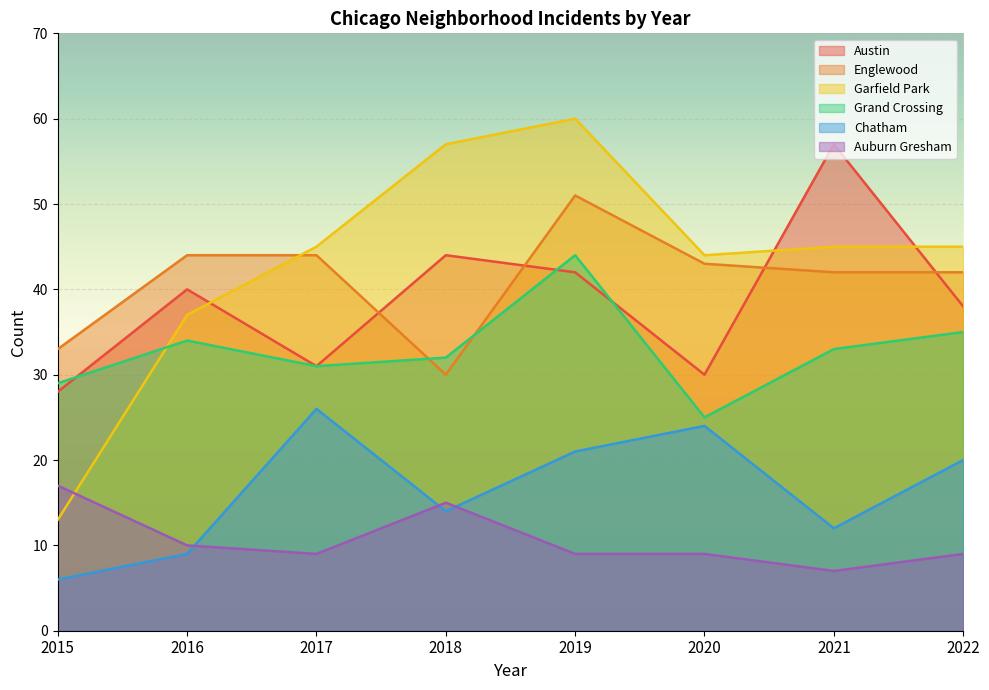

Reading left to right, what are all the values shown in this chart?

Austin: 2015=28	2016=40	2017=31	2018=44	2019=42	2020=30	2021=57	2022=38
Englewood: 2015=33	2016=44	2017=44	2018=30	2019=51	2020=43	2021=42	2022=42
Garfield Park: 2015=13	2016=37	2017=45	2018=57	2019=60	2020=44	2021=45	2022=45
Grand Crossing: 2015=29	2016=34	2017=31	2018=32	2019=44	2020=25	2021=33	2022=35
Chatham: 2015=6	2016=9	2017=26	2018=14	2019=21	2020=24	2021=12	2022=20
Auburn Gresham: 2015=17	2016=10	2017=9	2018=15	2019=9	2020=9	2021=7	2022=9